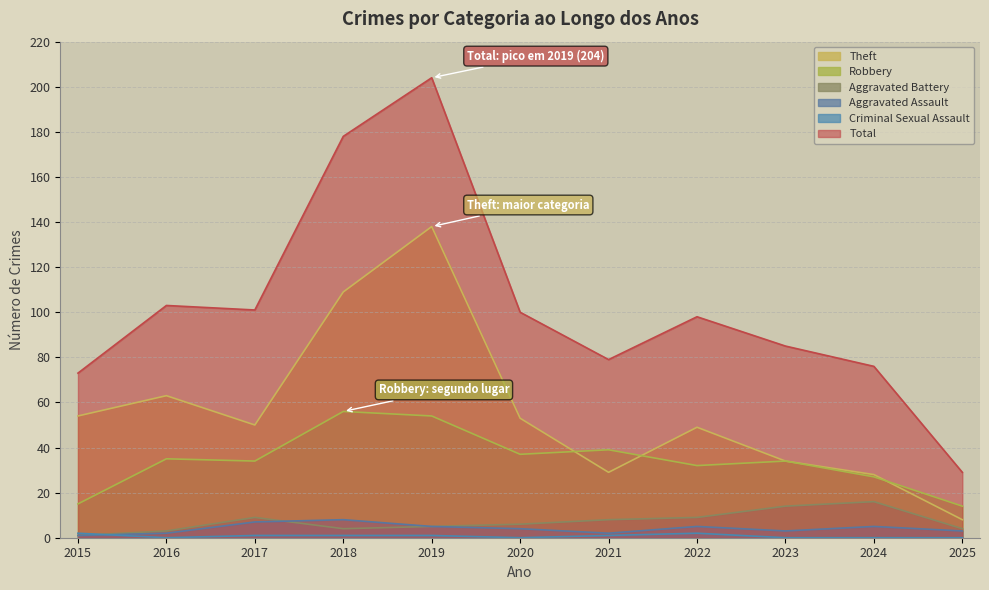

Where does the Total series first go above 98?

2016